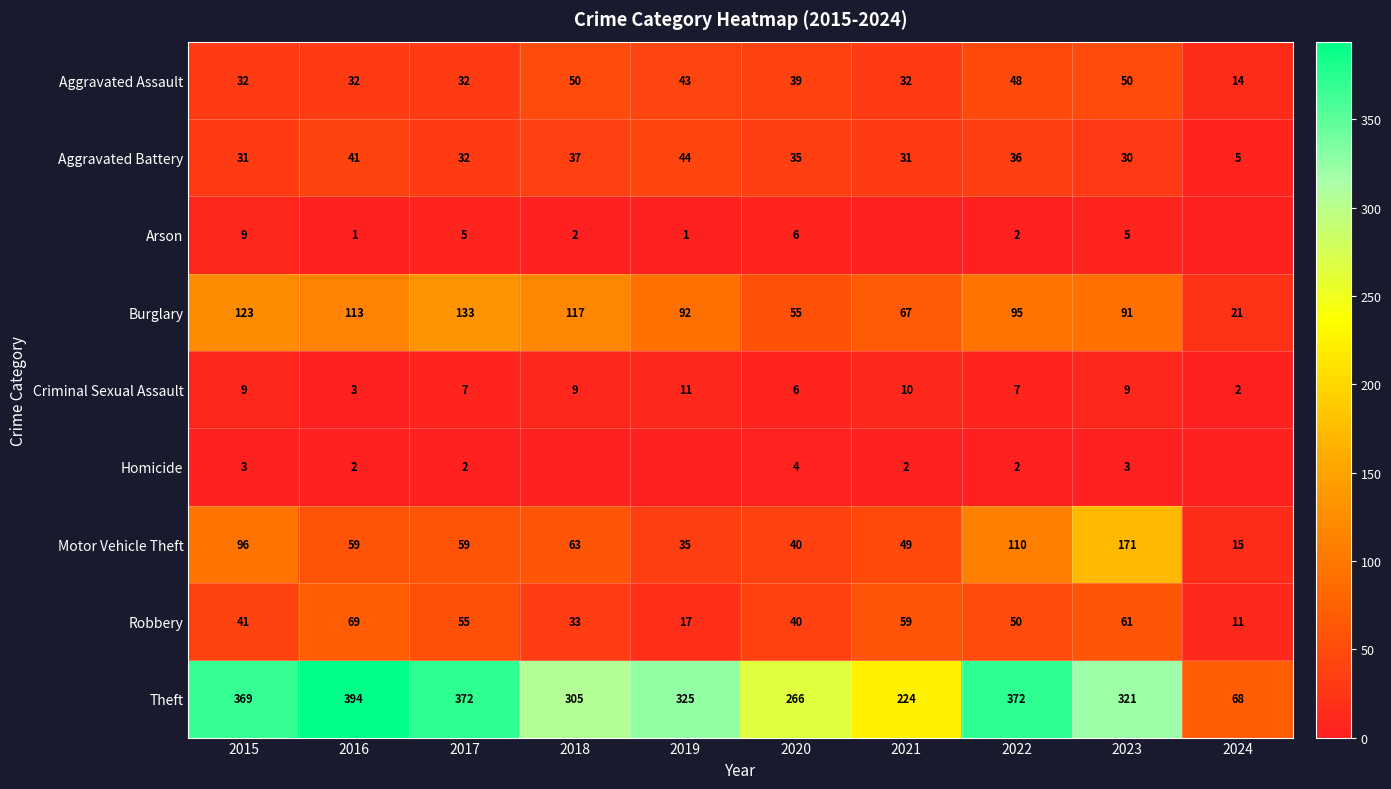

Is it true that Aggravated Battery equals 41 at 2016?

True